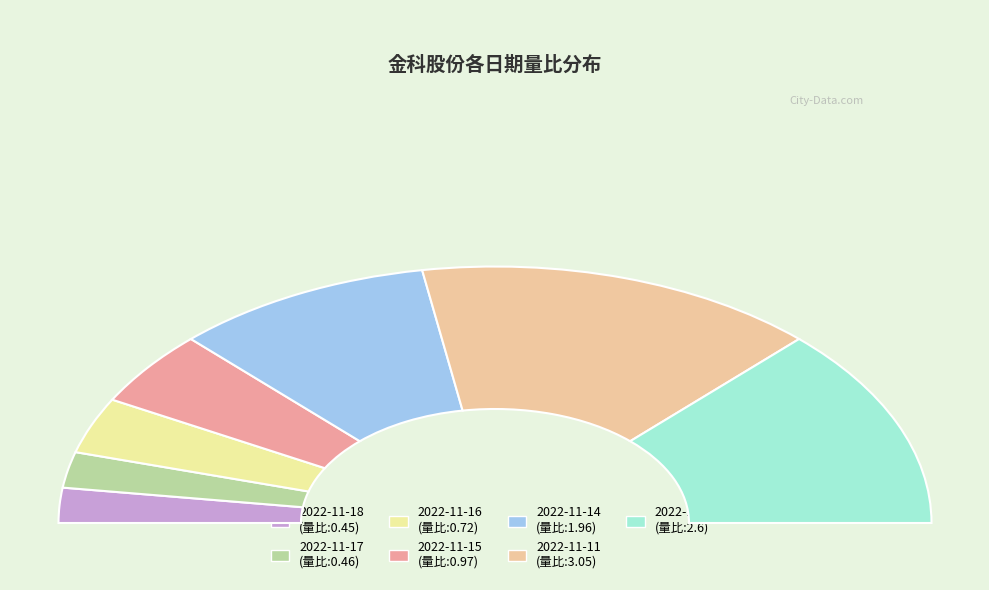

What percentage is the 2022-11-10 slice, to the nearest percent?

25%